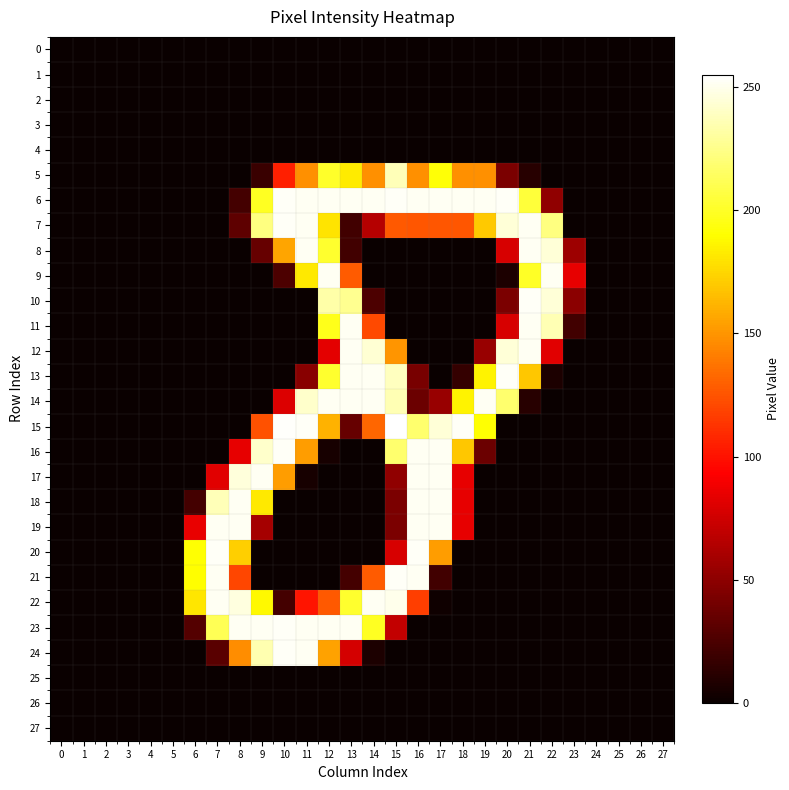

Reading left to right, extract all data points from this chart.

0: 0=0	1=0	2=0	3=0	4=0	5=0	6=0	7=0	8=0	9=0	10=0	11=0	12=0	13=0	14=0	15=0	16=0	17=0	18=0	19=0	20=0	21=0	22=0	23=0	24=0	25=0	26=0	27=0
1: 0=0	1=0	2=0	3=0	4=0	5=0	6=0	7=0	8=0	9=0	10=0	11=0	12=0	13=0	14=0	15=0	16=0	17=0	18=0	19=0	20=0	21=0	22=0	23=0	24=0	25=0	26=0	27=0
2: 0=0	1=0	2=0	3=0	4=0	5=0	6=0	7=0	8=0	9=0	10=0	11=0	12=0	13=0	14=0	15=0	16=0	17=0	18=0	19=0	20=0	21=0	22=0	23=0	24=0	25=0	26=0	27=0
3: 0=0	1=0	2=0	3=0	4=0	5=0	6=0	7=0	8=0	9=0	10=0	11=0	12=0	13=0	14=0	15=0	16=0	17=0	18=0	19=0	20=0	21=0	22=0	23=0	24=0	25=0	26=0	27=0
4: 0=0	1=0	2=0	3=0	4=0	5=0	6=0	7=0	8=0	9=0	10=0	11=0	12=0	13=0	14=0	15=0	16=0	17=0	18=0	19=0	20=0	21=0	22=0	23=0	24=0	25=0	26=0	27=0
5: 0=0	1=0	2=0	3=0	4=0	5=0	6=0	7=0	8=0	9=18	10=105	11=148	12=201	13=183	14=148	15=237	16=148	17=192	18=148	19=148	20=43	21=11	22=0	23=0	24=0	25=0	26=0	27=0
6: 0=0	1=0	2=0	3=0	4=0	5=0	6=0	7=0	8=22	9=199	10=253	11=252	12=252	13=252	14=252	15=253	16=252	17=252	18=252	19=252	20=253	21=205	22=51	23=0	24=0	25=0	26=0	27=0
7: 0=0	1=0	2=0	3=0	4=0	5=0	6=0	7=0	8=32	9=223	10=253	11=252	12=180	13=21	14=65	15=127	16=126	17=126	18=126	19=170	20=245	21=252	22=223	23=0	24=0	25=0	26=0	27=0
8: 0=0	1=0	2=0	3=0	4=0	5=0	6=0	7=0	8=0	9=35	10=156	11=252	12=202	13=21	14=0	15=0	16=0	17=0	18=0	19=0	20=78	21=252	22=245	23=56	24=0	25=0	26=0	27=0
9: 0=0	1=0	2=0	3=0	4=0	5=0	6=0	7=0	8=0	9=0	10=25	11=182	12=252	13=128	14=0	15=0	16=0	17=0	18=0	19=0	20=7	21=200	22=252	23=84	24=0	25=0	26=0	27=0
10: 0=0	1=0	2=0	3=0	4=0	5=0	6=0	7=0	8=0	9=0	10=0	11=0	12=233	13=227	14=25	15=0	16=0	17=0	18=0	19=0	20=43	21=253	22=245	23=49	24=0	25=0	26=0	27=0
11: 0=0	1=0	2=0	3=0	4=0	5=0	6=0	7=0	8=0	9=0	10=0	11=0	12=197	13=252	14=121	15=0	16=0	17=0	18=0	19=0	20=78	21=252	22=236	23=21	24=0	25=0	26=0	27=0
12: 0=0	1=0	2=0	3=0	4=0	5=0	6=0	7=0	8=0	9=0	10=0	11=0	12=83	13=252	14=244	15=150	16=0	17=0	18=0	19=54	20=245	21=252	22=82	23=0	24=0	25=0	26=0	27=0
13: 0=0	1=0	2=0	3=0	4=0	5=0	6=0	7=0	8=0	9=0	10=0	11=48	12=202	13=252	14=252	15=239	16=42	17=0	18=16	19=186	20=253	21=169	22=7	23=0	24=0	25=0	26=0	27=0
14: 0=0	1=0	2=0	3=0	4=0	5=0	6=0	7=0	8=0	9=0	10=80	11=242	12=252	13=252	14=252	15=236	16=37	17=54	18=186	19=252	20=218	21=11	22=0	23=0	24=0	25=0	26=0	27=0
15: 0=0	1=0	2=0	3=0	4=0	5=0	6=0	7=0	8=0	9=124	10=254	11=253	12=161	13=35	14=132	15=255	16=218	17=245	18=253	19=191	20=0	21=0	22=0	23=0	24=0	25=0	26=0	27=0
16: 0=0	1=0	2=0	3=0	4=0	5=0	6=0	7=0	8=84	9=242	10=253	11=153	12=5	13=0	14=0	15=218	16=252	17=252	18=169	19=37	20=0	21=0	22=0	23=0	24=0	25=0	26=0	27=0
17: 0=0	1=0	2=0	3=0	4=0	5=0	6=0	7=82	8=246	9=252	10=153	11=5	12=0	13=0	14=0	15=51	16=252	17=252	18=84	19=0	20=0	21=0	22=0	23=0	24=0	25=0	26=0	27=0
18: 0=0	1=0	2=0	3=0	4=0	5=0	6=22	7=237	8=252	9=182	10=0	11=0	12=0	13=0	14=0	15=43	16=252	17=252	18=84	19=0	20=0	21=0	22=0	23=0	24=0	25=0	26=0	27=0
19: 0=0	1=0	2=0	3=0	4=0	5=0	6=85	7=252	8=252	9=59	10=0	11=0	12=0	13=0	14=0	15=43	16=252	17=252	18=84	19=0	20=0	21=0	22=0	23=0	24=0	25=0	26=0	27=0
20: 0=0	1=0	2=0	3=0	4=0	5=0	6=191	7=253	8=172	9=0	10=0	11=0	12=0	13=0	14=0	15=78	16=253	17=153	18=0	19=0	20=0	21=0	22=0	23=0	24=0	25=0	26=0	27=0
21: 0=0	1=0	2=0	3=0	4=0	5=0	6=190	7=252	8=120	9=0	10=0	11=0	12=0	13=22	14=128	15=253	16=252	17=21	18=0	19=0	20=0	21=0	22=0	23=0	24=0	25=0	26=0	27=0
22: 0=0	1=0	2=0	3=0	4=0	5=0	6=181	7=252	8=247	9=188	10=22	11=101	12=127	13=202	14=252	15=250	16=117	17=2	18=0	19=0	20=0	21=0	22=0	23=0	24=0	25=0	26=0	27=0
23: 0=0	1=0	2=0	3=0	4=0	5=0	6=28	7=212	8=252	9=252	10=253	11=252	12=252	13=252	14=199	15=70	16=0	17=0	18=0	19=0	20=0	21=0	22=0	23=0	24=0	25=0	26=0	27=0
24: 0=0	1=0	2=0	3=0	4=0	5=0	6=0	7=30	8=147	9=235	10=253	11=252	12=155	13=77	14=7	15=0	16=0	17=0	18=0	19=0	20=0	21=0	22=0	23=0	24=0	25=0	26=0	27=0
25: 0=0	1=0	2=0	3=0	4=0	5=0	6=0	7=0	8=0	9=0	10=0	11=0	12=0	13=0	14=0	15=0	16=0	17=0	18=0	19=0	20=0	21=0	22=0	23=0	24=0	25=0	26=0	27=0
26: 0=0	1=0	2=0	3=0	4=0	5=0	6=0	7=0	8=0	9=0	10=0	11=0	12=0	13=0	14=0	15=0	16=0	17=0	18=0	19=0	20=0	21=0	22=0	23=0	24=0	25=0	26=0	27=0
27: 0=0	1=0	2=0	3=0	4=0	5=0	6=0	7=0	8=0	9=0	10=0	11=0	12=0	13=0	14=0	15=0	16=0	17=0	18=0	19=0	20=0	21=0	22=0	23=0	24=0	25=0	26=0	27=0